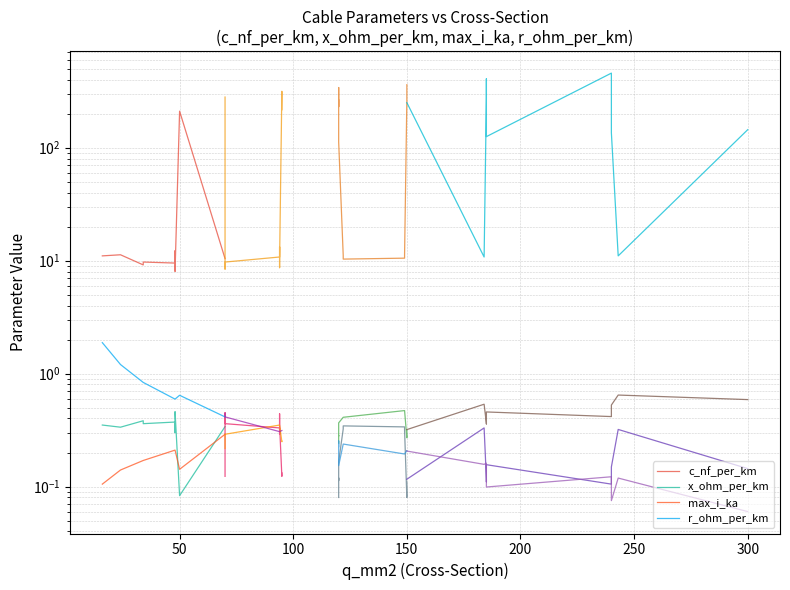

What is the smallest value displayed?

0.1